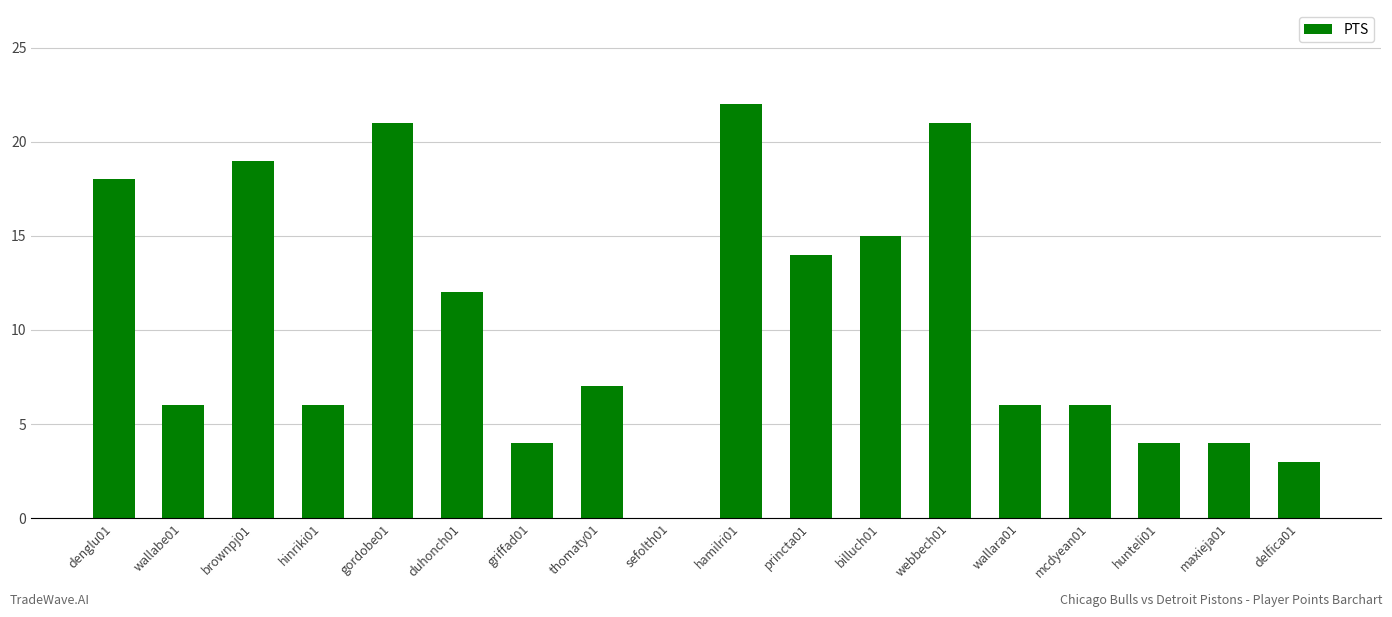

At which label does the data first exceed 7?

denglu01